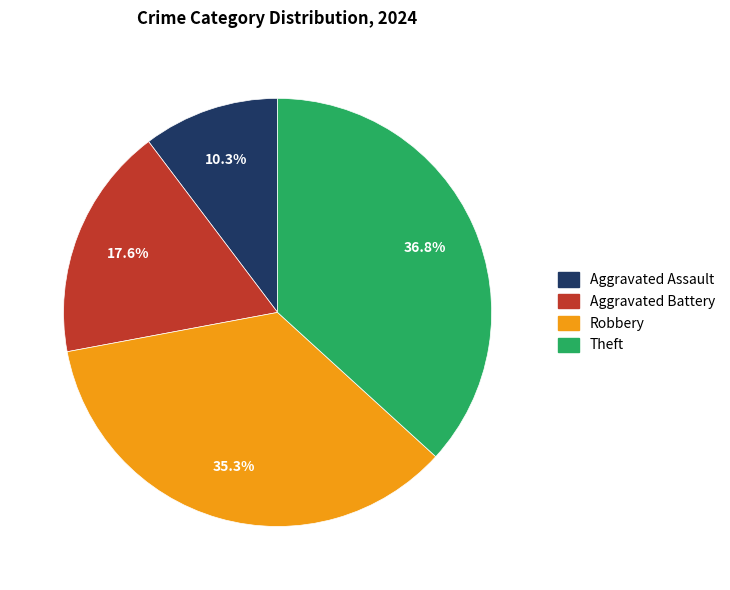

Is the sum of Aggravated Battery and Theft greater than half?

Yes